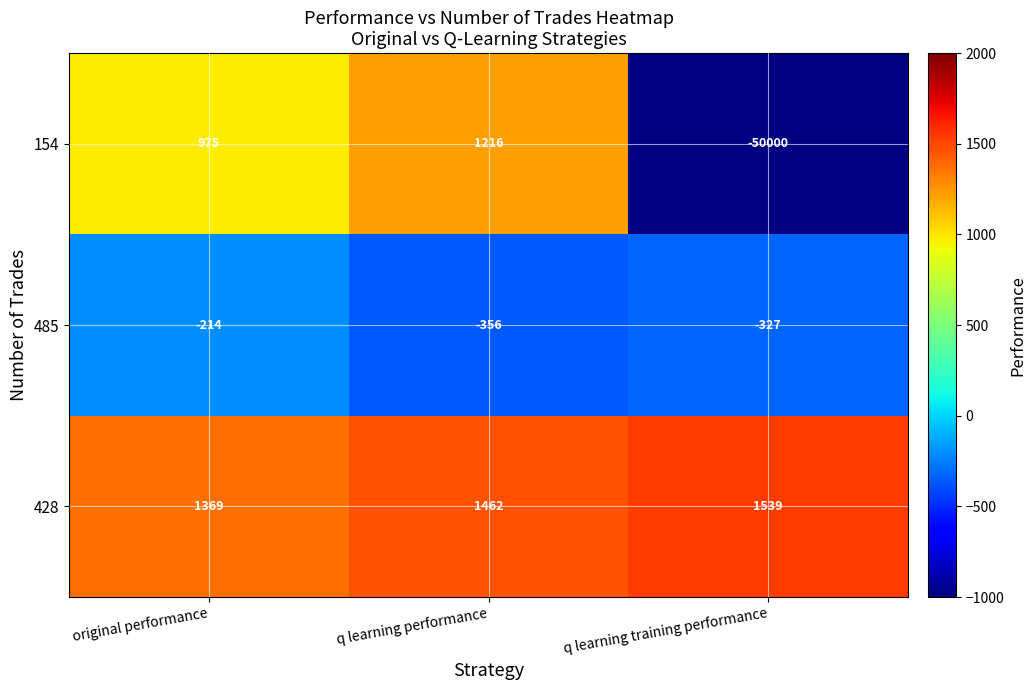

At q learning training performance, list the series in order from smallest to largest.

154, 485, 428